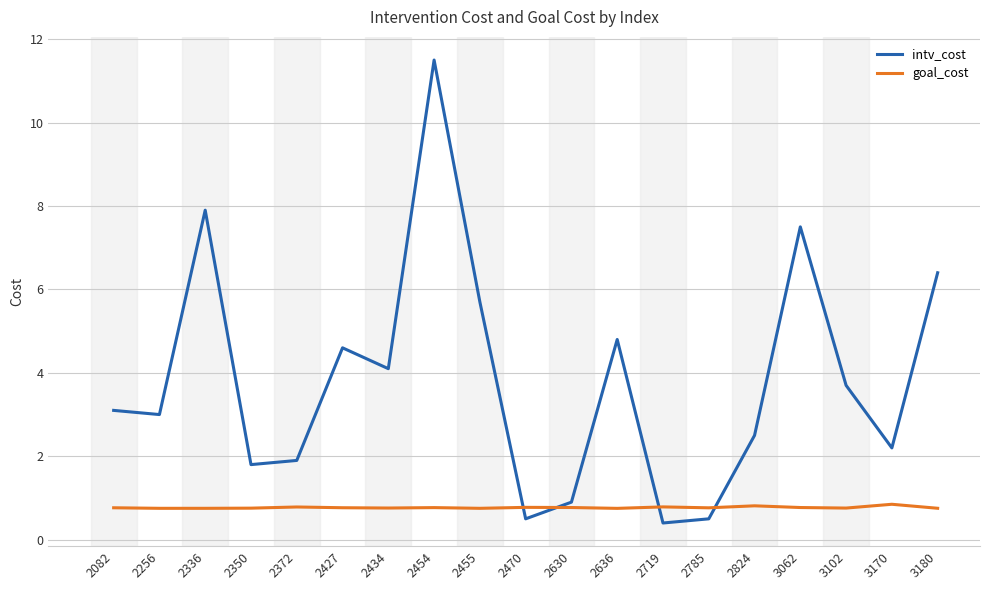

How many goal_cost values are between 0 and 1?

19